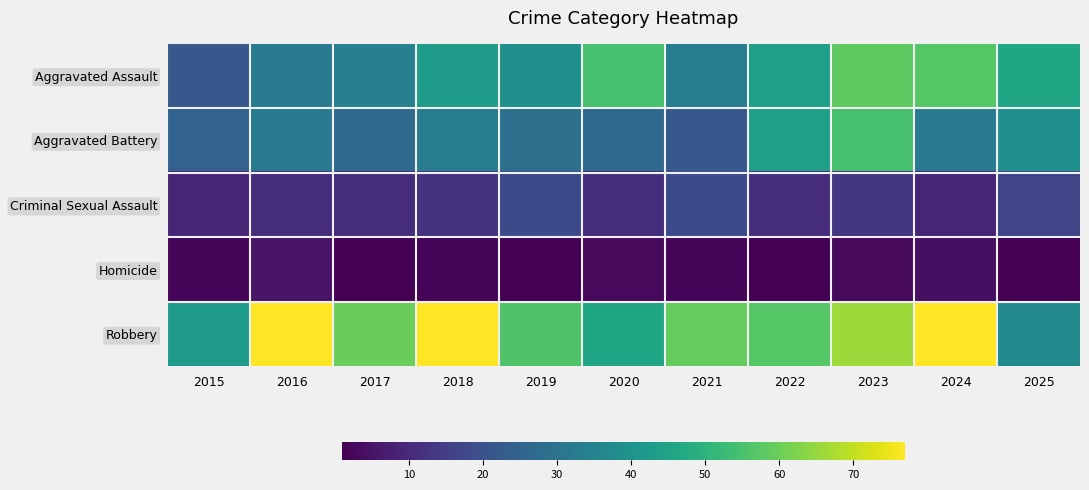

Reading left to right, extract all data points from this chart.

Aggravated Assault: 2015=22	2016=32	2017=34	2018=43	2019=39	2020=55	2021=33	2022=44	2023=58	2024=57	2025=46
Aggravated Battery: 2015=25	2016=32	2017=27	2018=33	2019=29	2020=27	2021=22	2022=44	2023=55	2024=32	2025=39
Criminal Sexual Assault: 2015=9	2016=11	2017=11	2018=12	2019=18	2020=11	2021=18	2022=11	2023=13	2024=9	2025=17
Homicide: 2015=2	2016=5	2017=1	2018=2	2019=1	2020=3	2021=2	2022=1	2023=3	2024=4	2025=1
Robbery: 2015=43	2016=77	2017=60	2018=77	2019=56	2020=46	2021=59	2022=57	2023=66	2024=77	2025=37